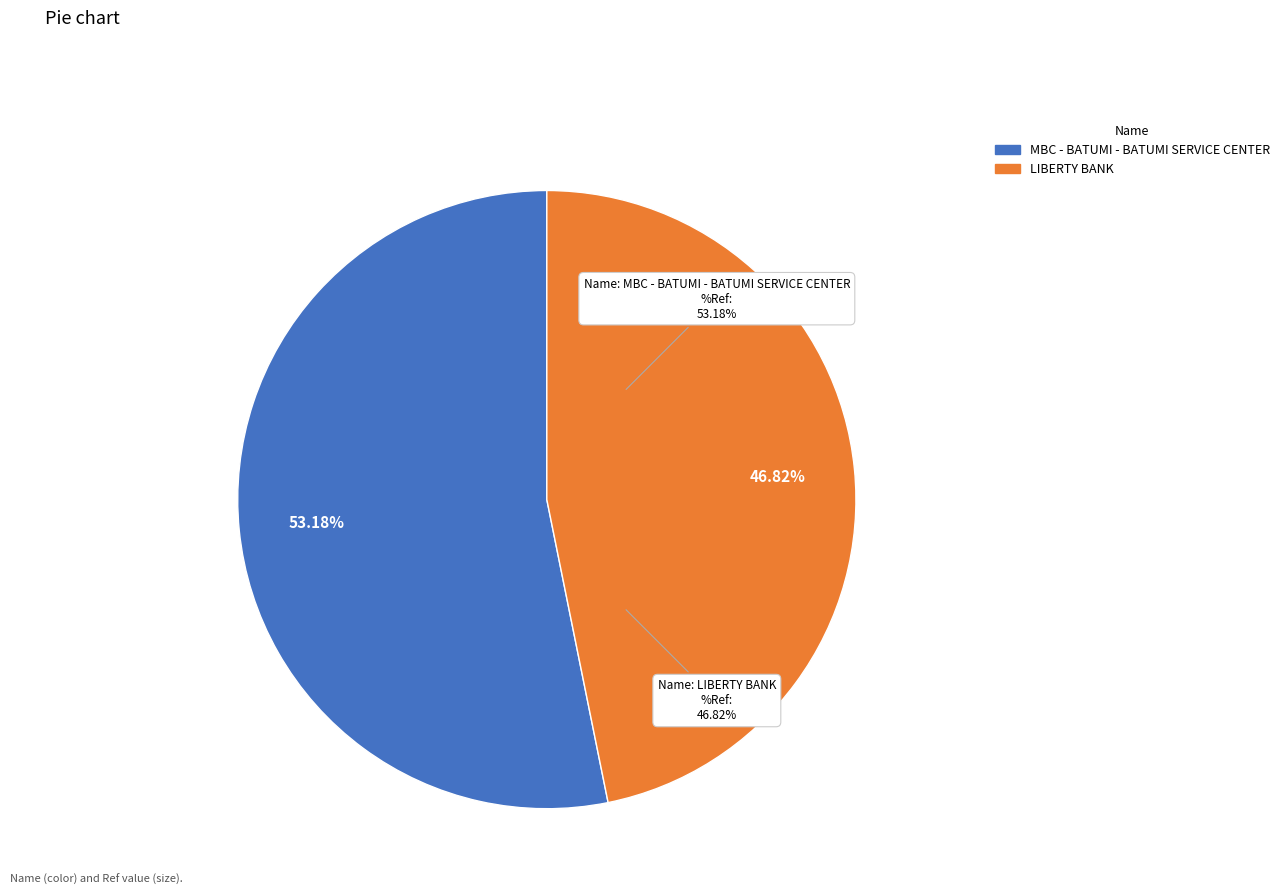

To the nearest percent, what is the combined percentage of MBC - BATUMI - BATUMI SERVICE CENTER and LIBERTY BANK?

100%